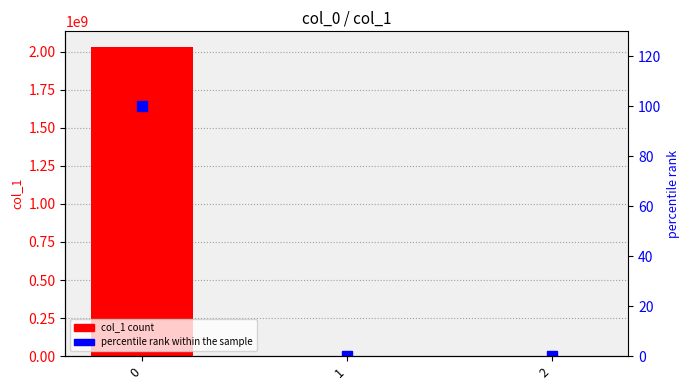

What is the total value across all series at 0?

2031497575.7